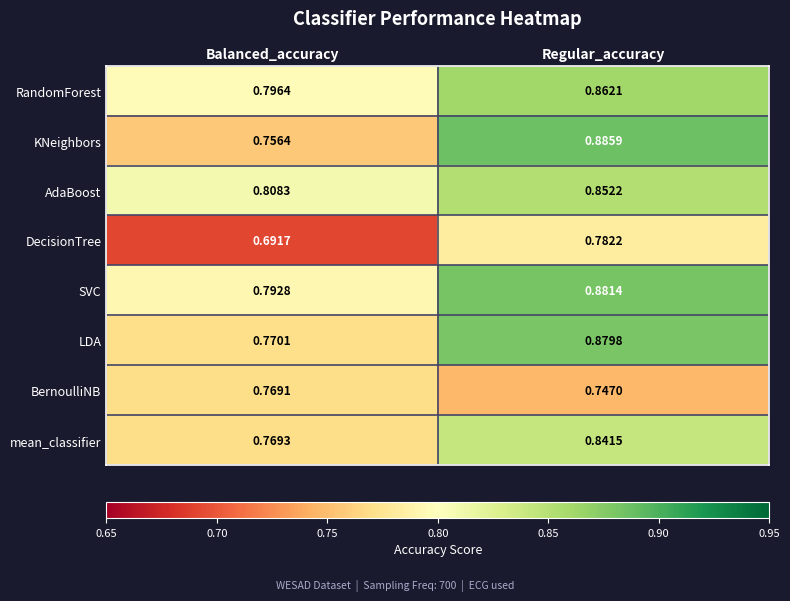

Which category has the lowest value across all series?

Balanced_accuracy